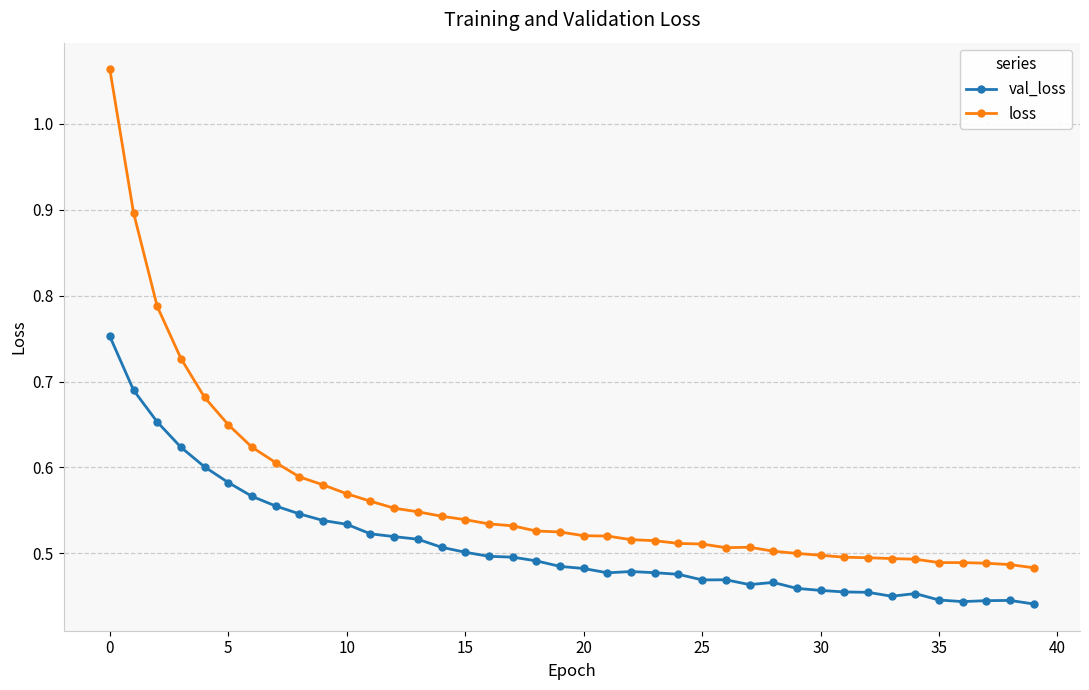

True or false: val_loss has more than 2 points higher than both neighbors.

True